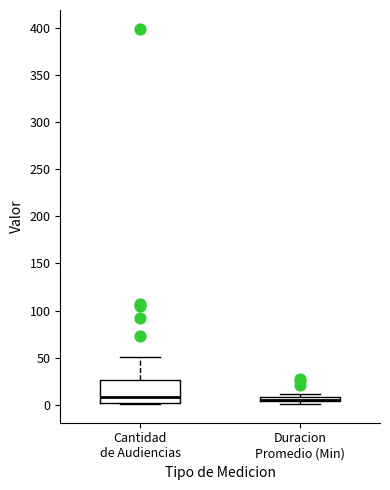

Where is the upper edge of the box for Duracion Promedio (Min) on the y-axis? The values are not printed on the chart, so give them approximately, as read against the axis.

10